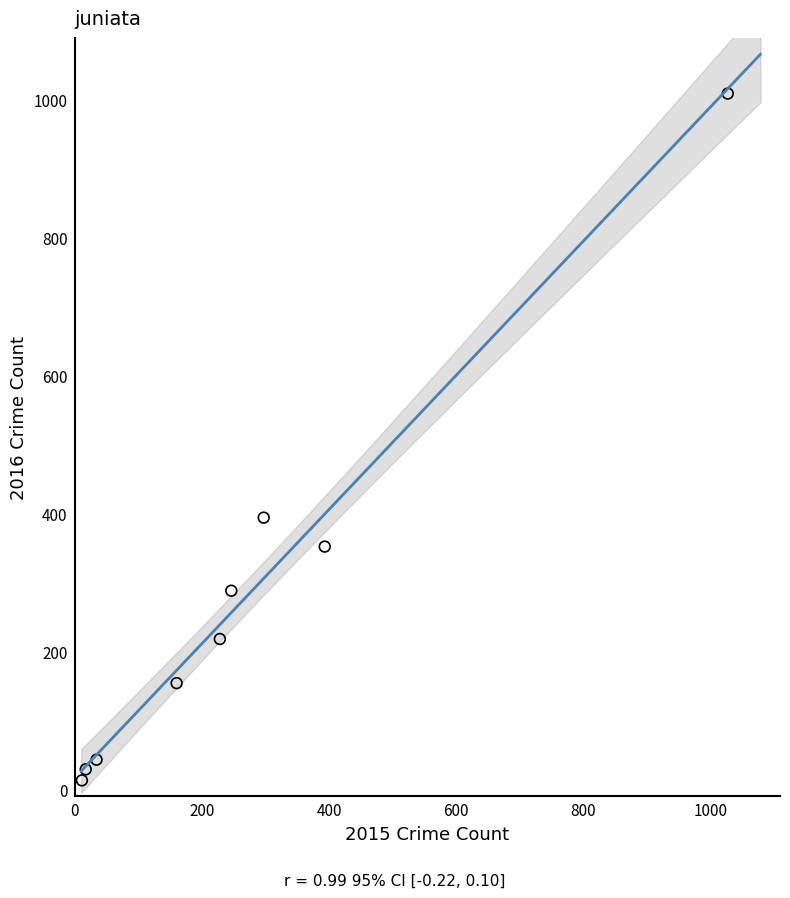

What Y value in the scatter plot is closest to 511?

394